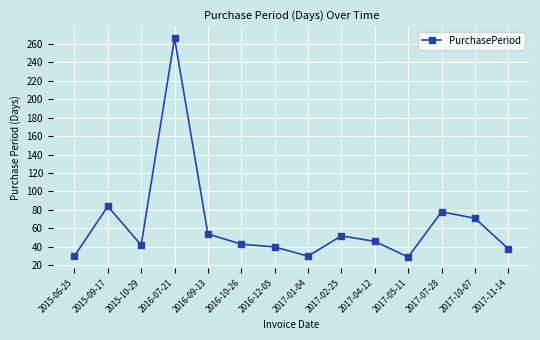

What is the smallest value displayed?

29